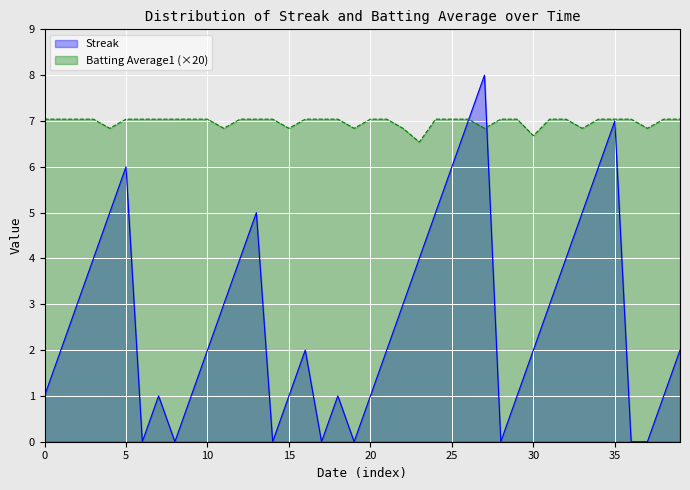

True or false: Streak has a value of 6.0 at 5.

True